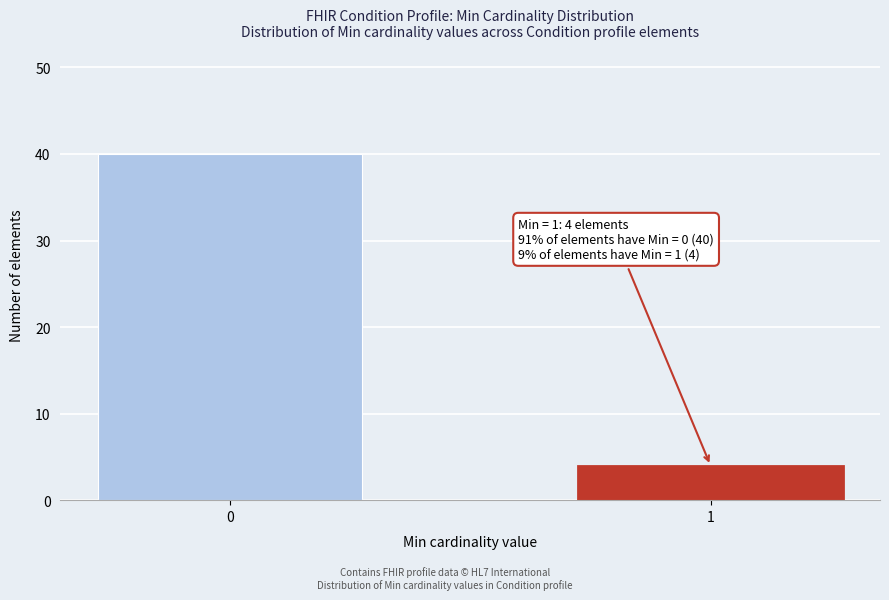

Reading right to left, transcribe all the data shown in this chart.

4	40